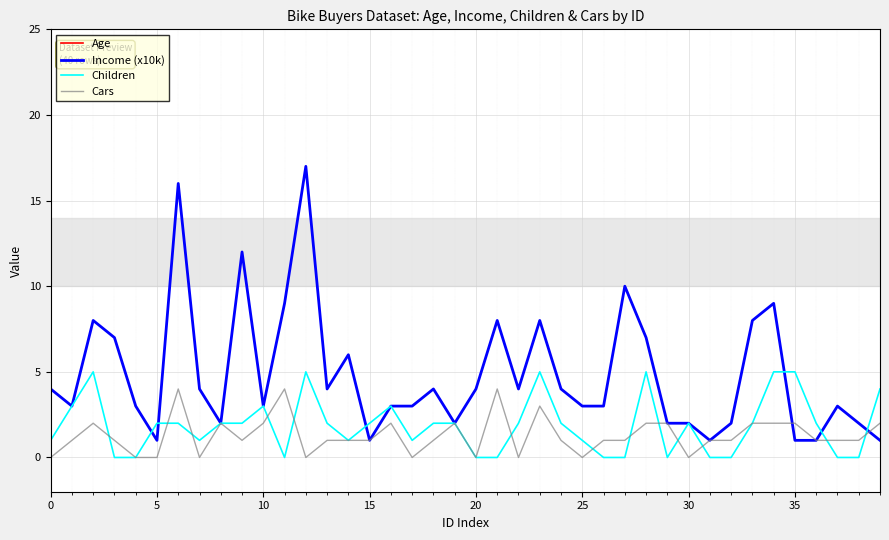

What are all the series names shown in the legend?

Age, Income (x10k), Children, Cars